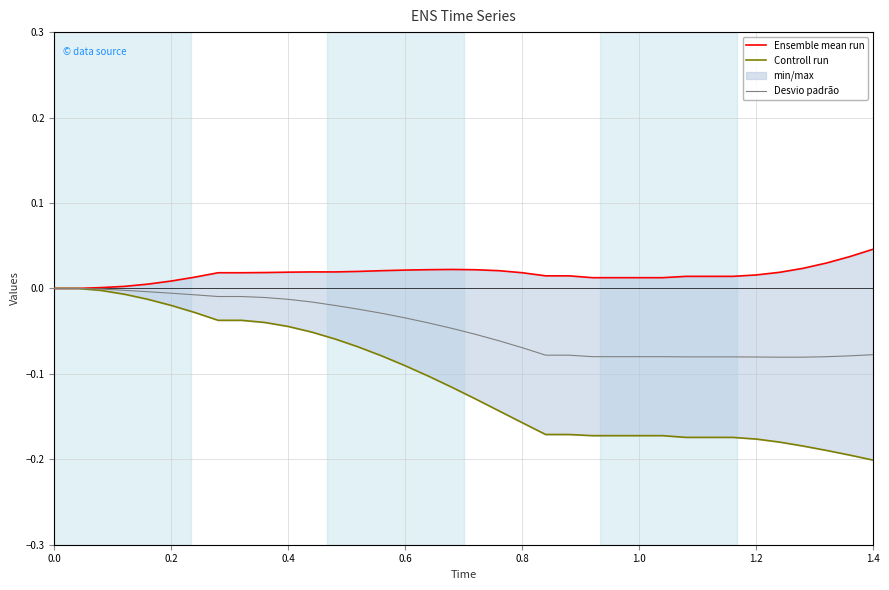

True or false: Controll run has more than 0 points higher than both neighbors.

False